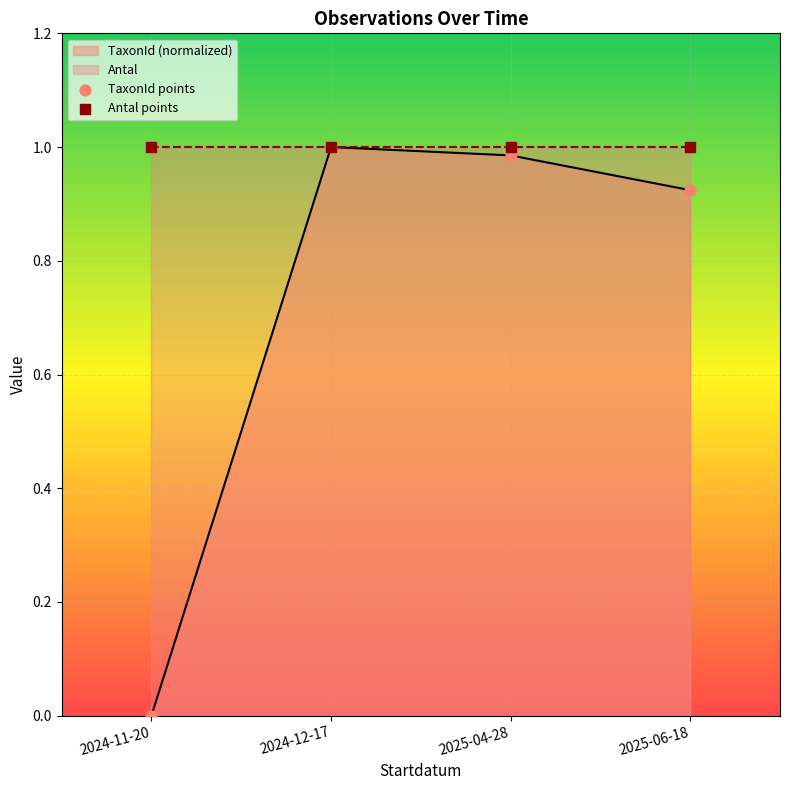

Between 2024-11-20 and 2025-06-18, which is larger?

2025-06-18